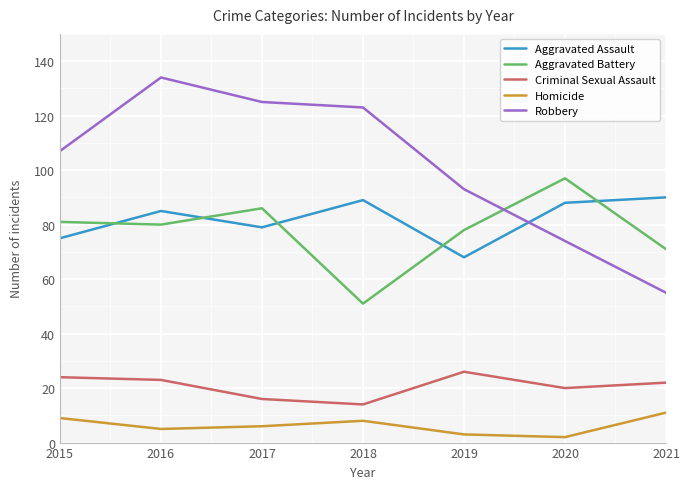

What is the total value across all series at 2016?

327